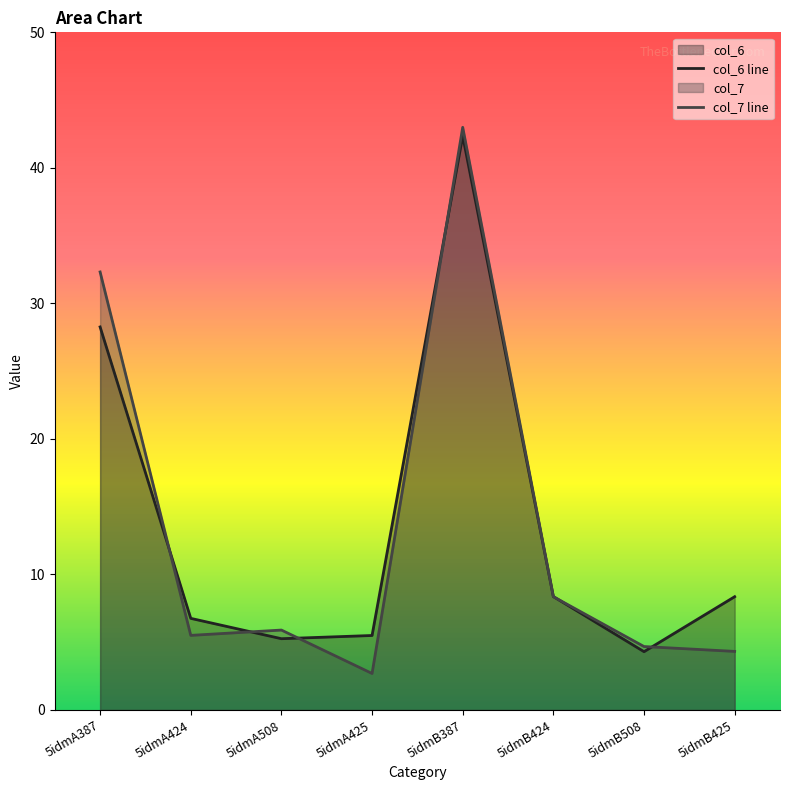

What is the label of the 5th point from the right?

5idmA425